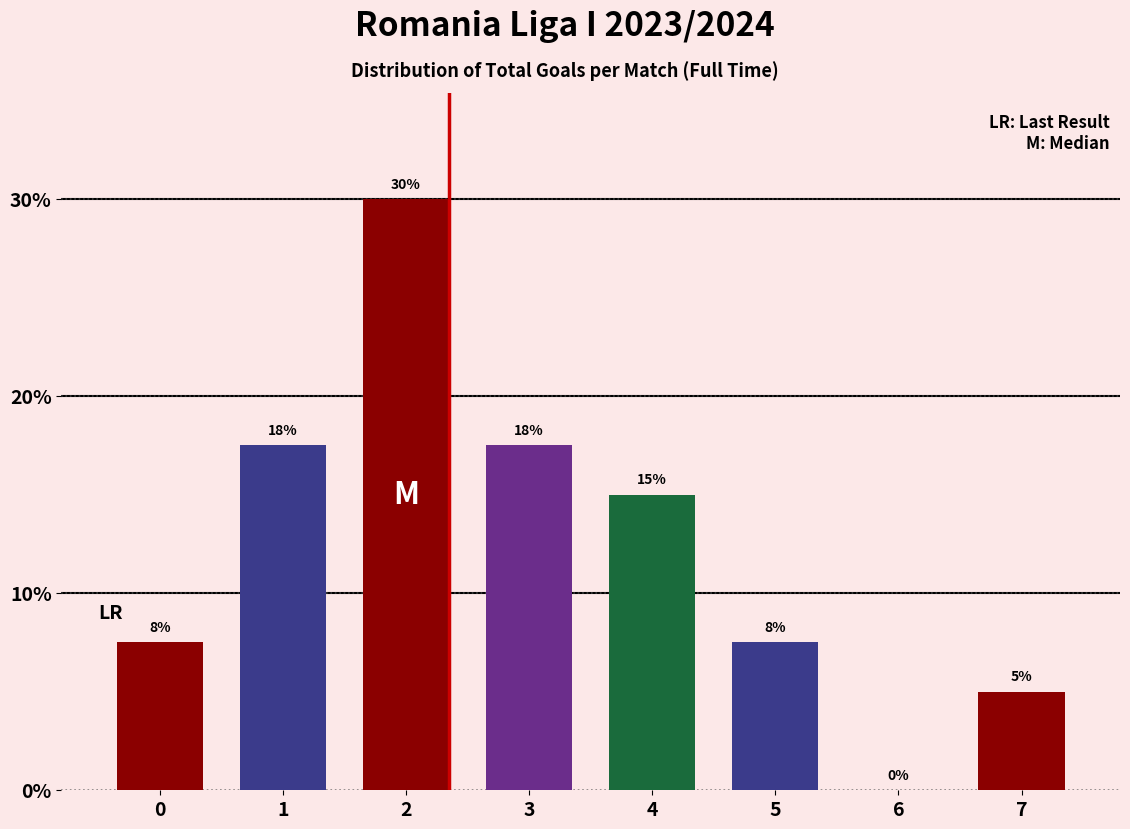

Between 3 and 4, which is larger?

3